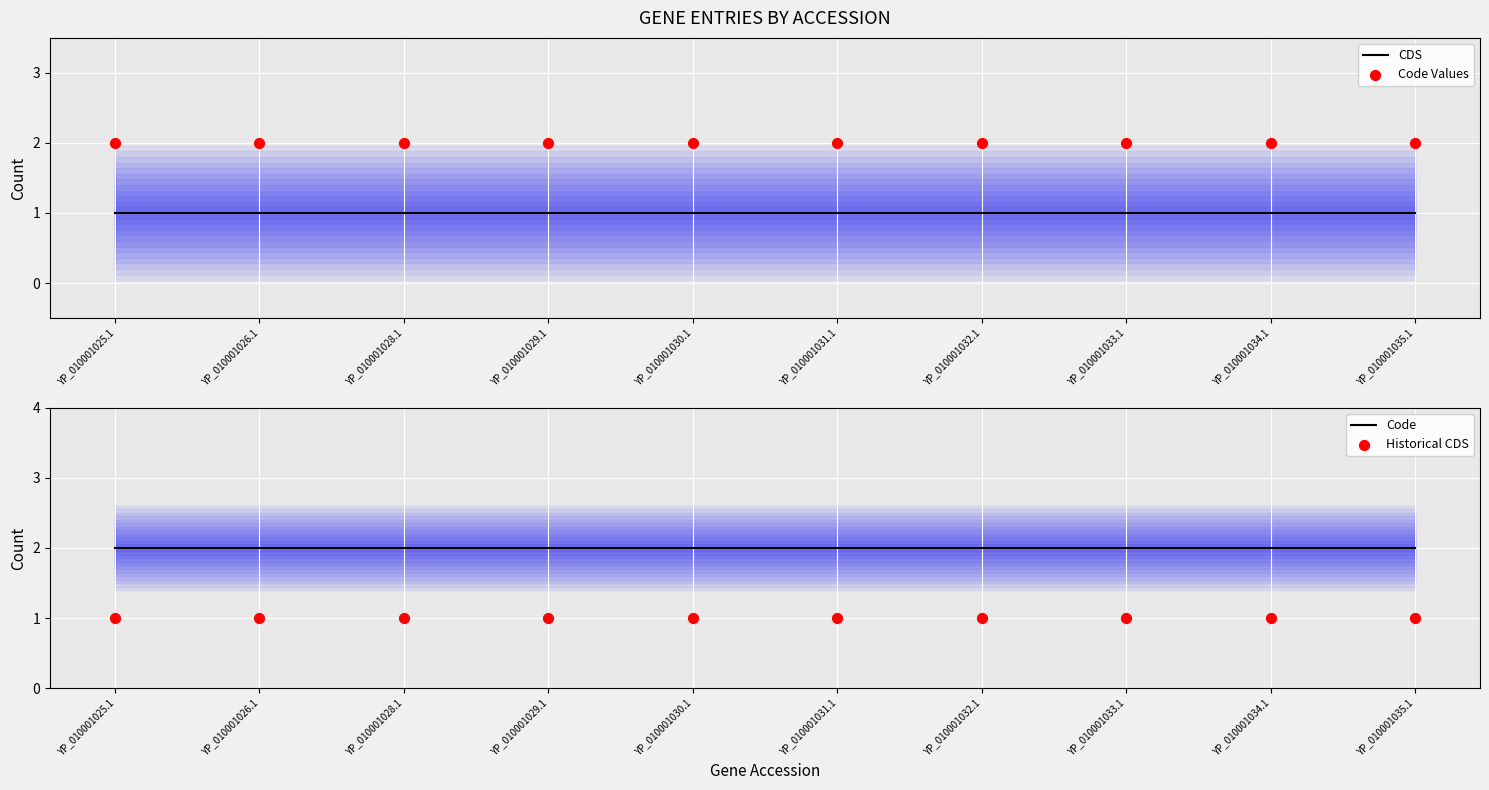

Which series contains the lowest Y value?

CDS